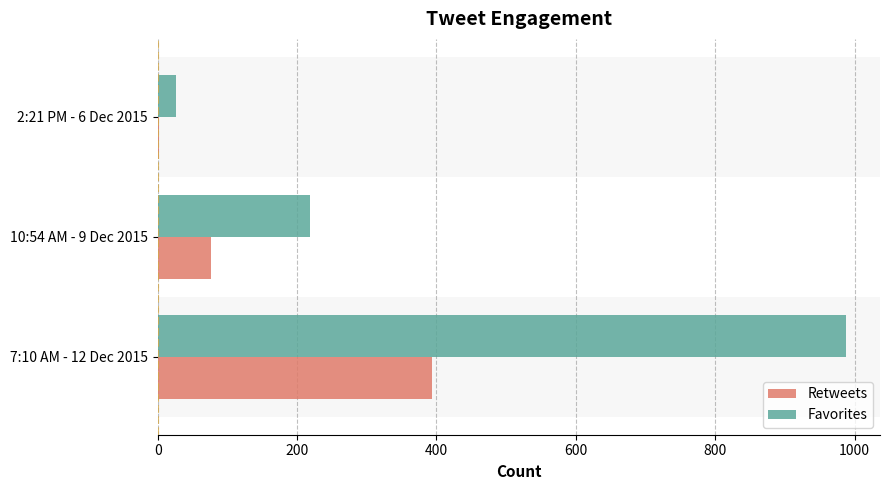

Where is Favorites nearest to the value 506?

10:54 AM - 9 Dec 2015